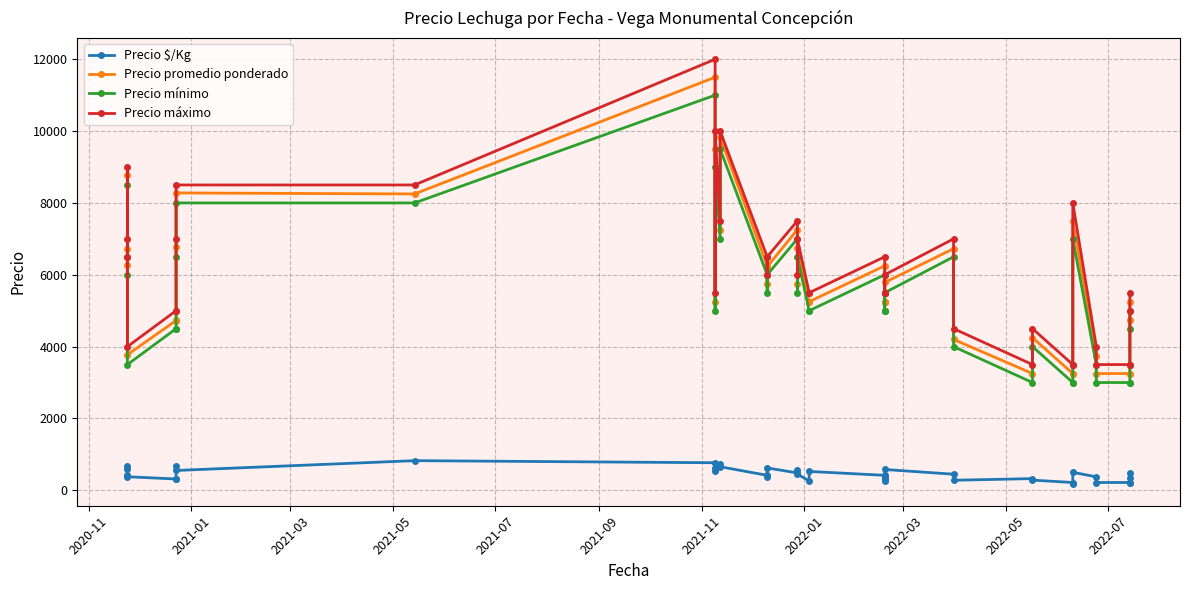

The Precio máximo series shows 1319 at 37. True or false?

False